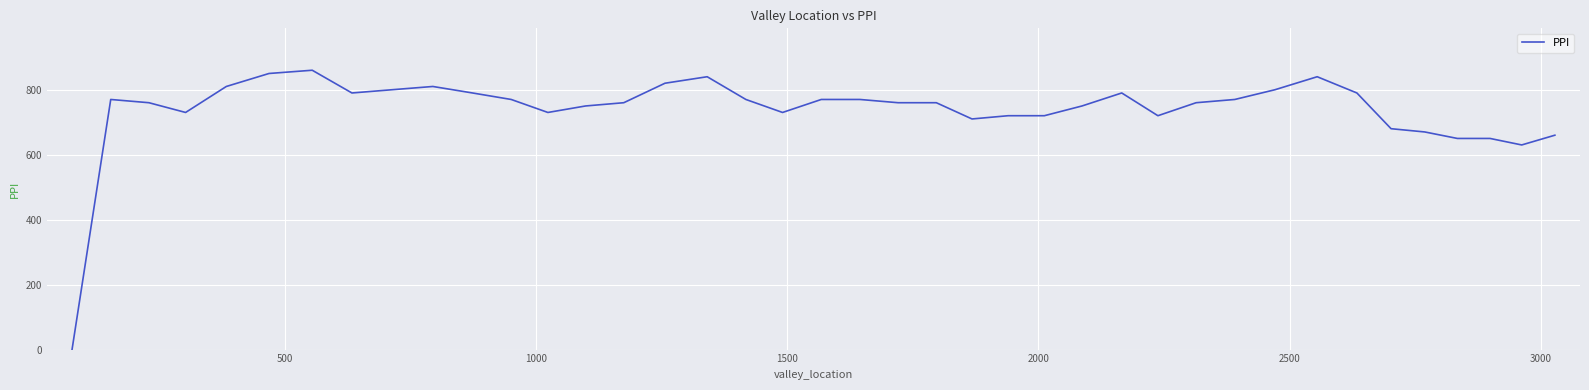

What is the greatest value displayed?

860